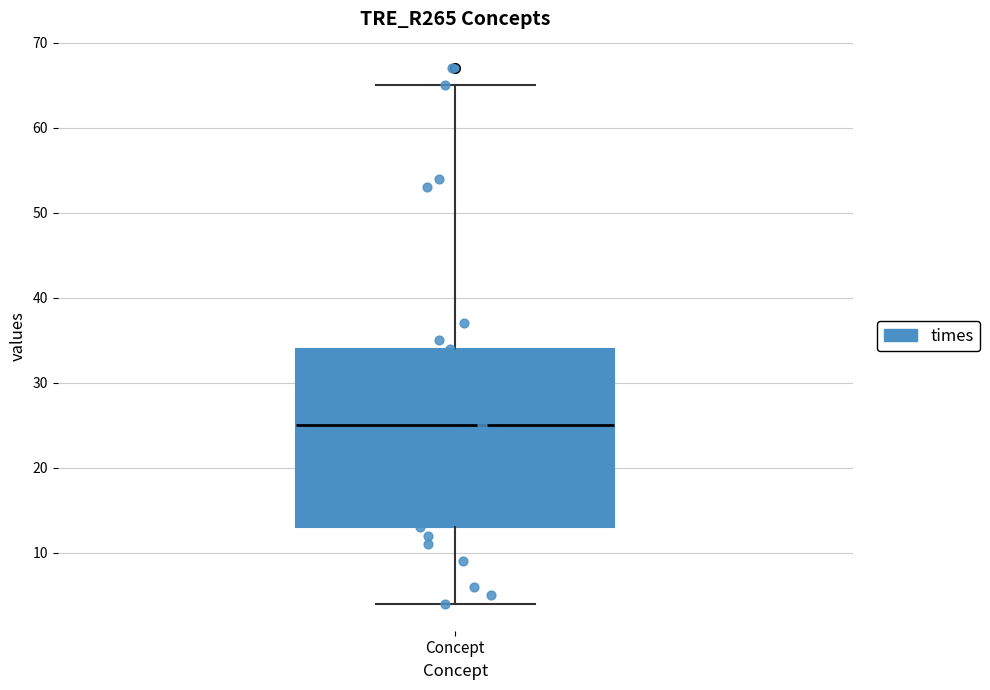

Where does the median line of the box for Concept sit on the y-axis? The values are not printed on the chart, so give them approximately, as read against the axis.

25